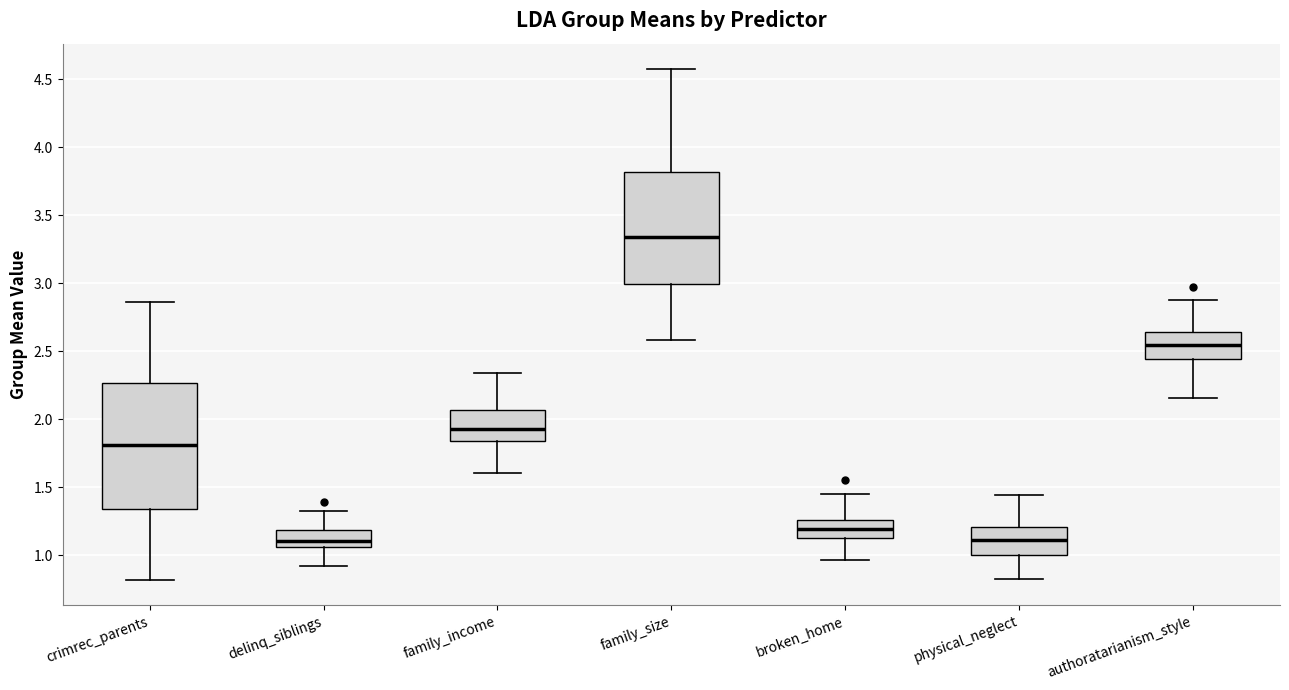

Reading left to right, transcribe this box plot: for each box, give where its median line is, the range the box spans, and where its two whiskers end, as read against the y-axis. The values are not printed on the chart, so give them approximately, as read against the axis.

crimrec_parents: median 1.80, box 1.35 to 2.25, whiskers 0.80 to 2.85
delinq_siblings: median 1.10, box 1.05 to 1.20, whiskers 0.90 to 1.30
family_income: median 1.95, box 1.85 to 2.05, whiskers 1.60 to 2.35
family_size: median 3.35, box 3.00 to 3.80, whiskers 2.60 to 4.55
broken_home: median 1.20, box 1.15 to 1.25, whiskers 0.95 to 1.45
physical_neglect: median 1.10, box 1.00 to 1.20, whiskers 0.85 to 1.45
authoratarianism_style: median 2.55, box 2.45 to 2.65, whiskers 2.15 to 2.90